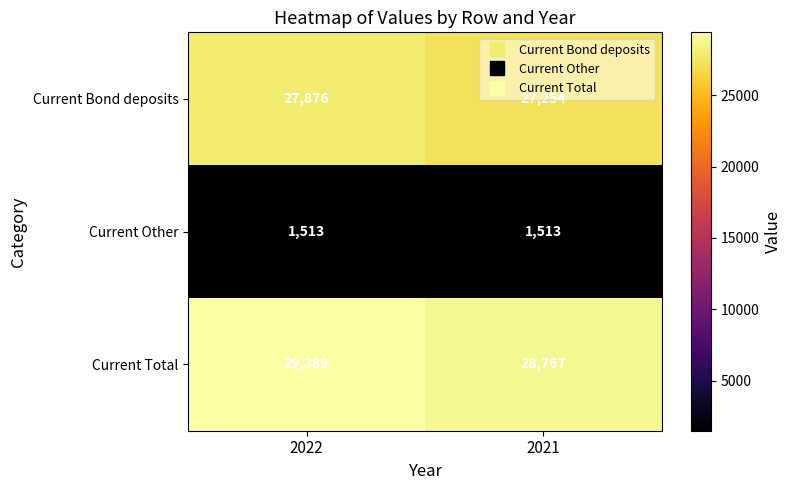

What is the difference between the highest and lowest values at 2021?

27254